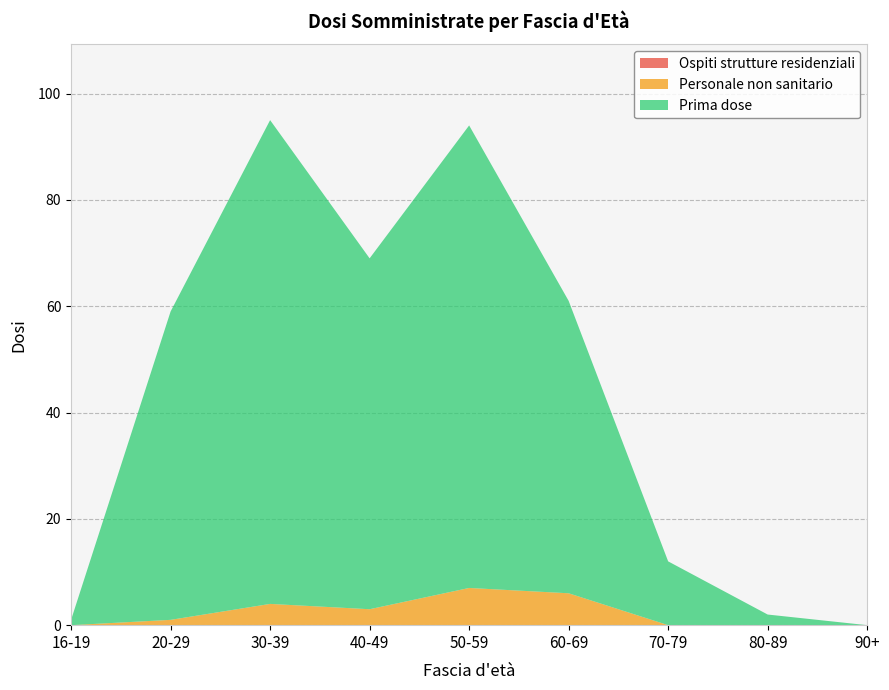

Reading left to right, list all the values displayed in this chart.

Ospiti strutture residenziali: 0	0	0	0	0	0	0	0	0
Personale non sanitario: 0	1	4	3	7	6	0	0	0
Prima dose: 1	58	91	66	87	55	12	2	0